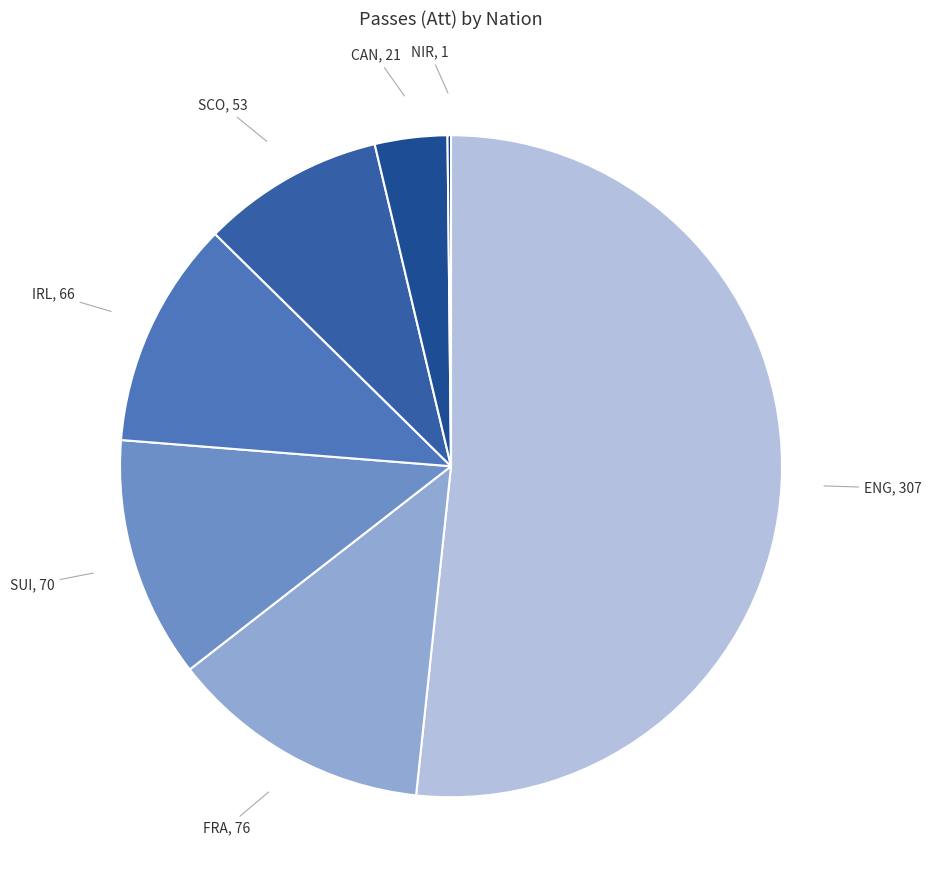

Between IRL, 66 and CAN, 21, which is larger?

IRL, 66